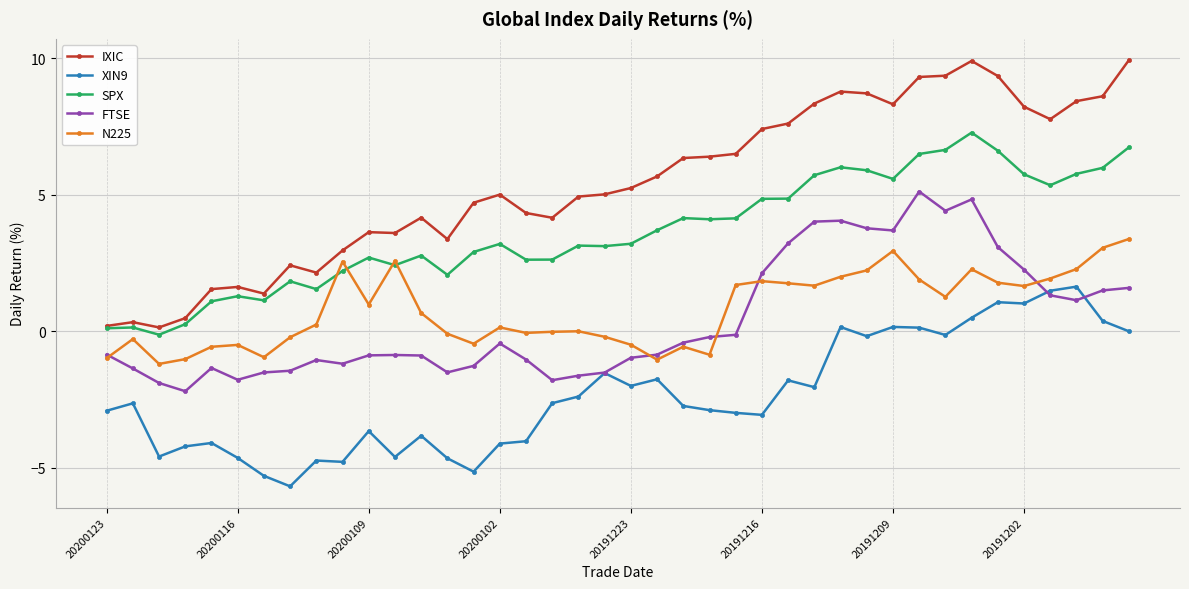

What are all the series names shown in the legend?

IXIC, XIN9, SPX, FTSE, N225